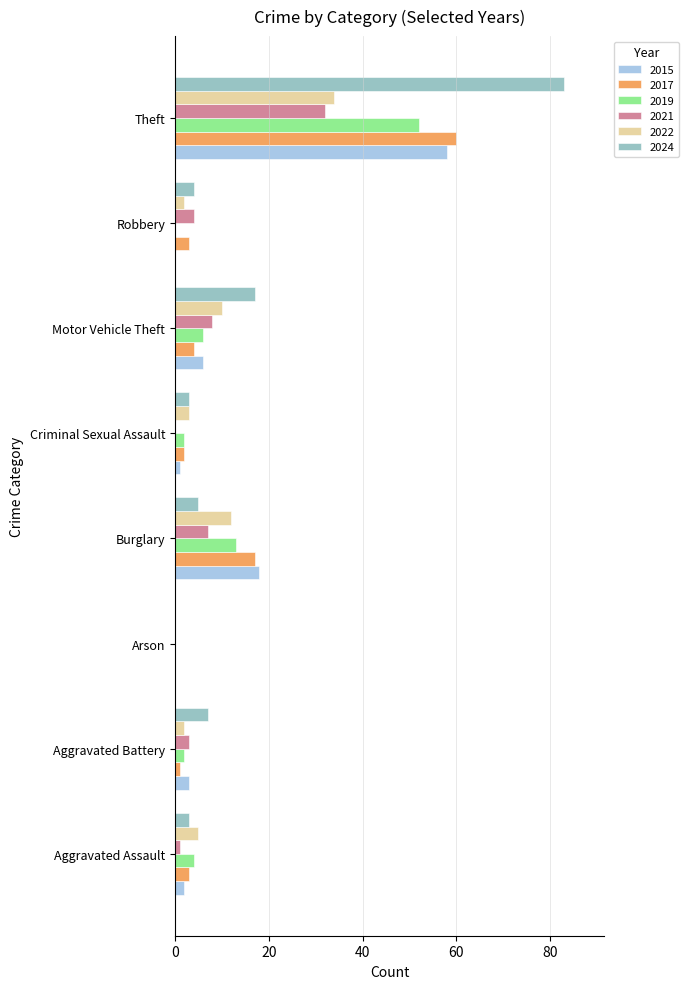

Which has a higher value, Aggravated Assault or Burglary?

Burglary